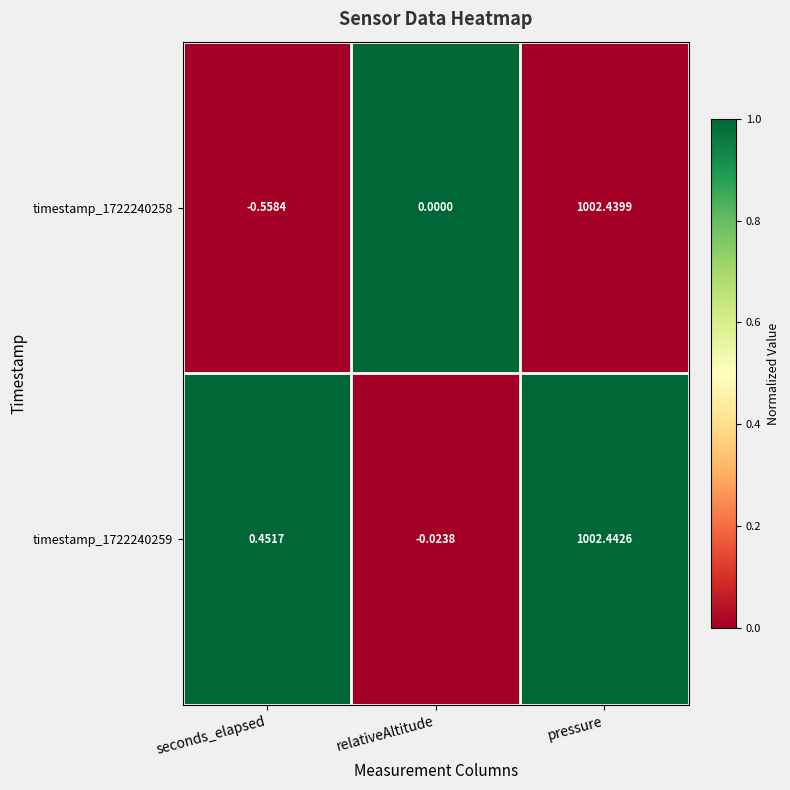

List the series in order of their peak value, highest first.

timestamp_1722240259, timestamp_1722240258